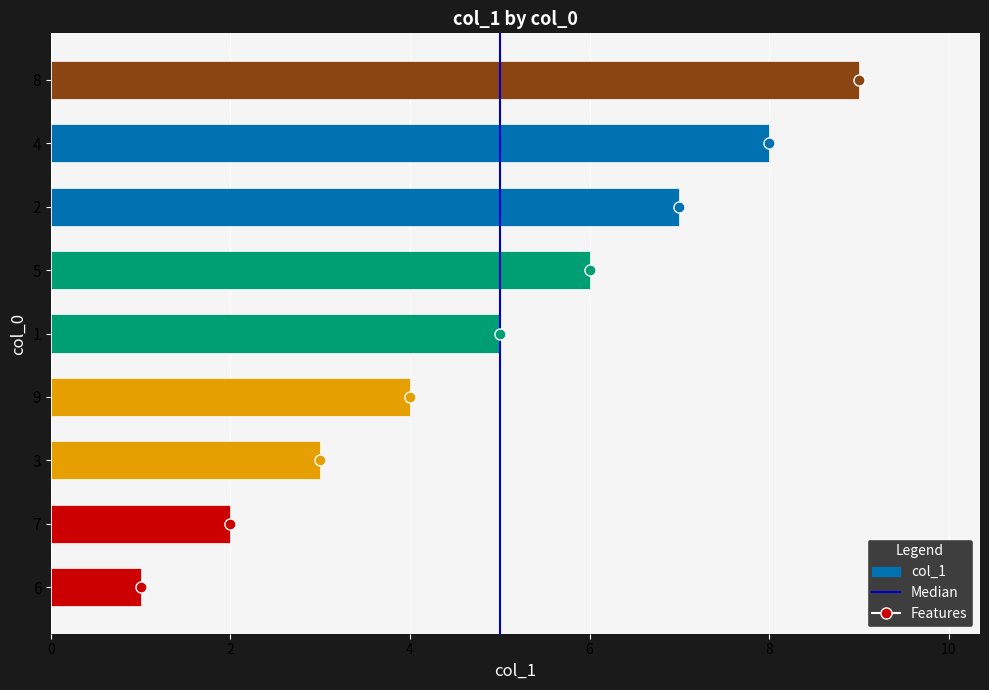

Is it true that the value at 6 is 2?

False